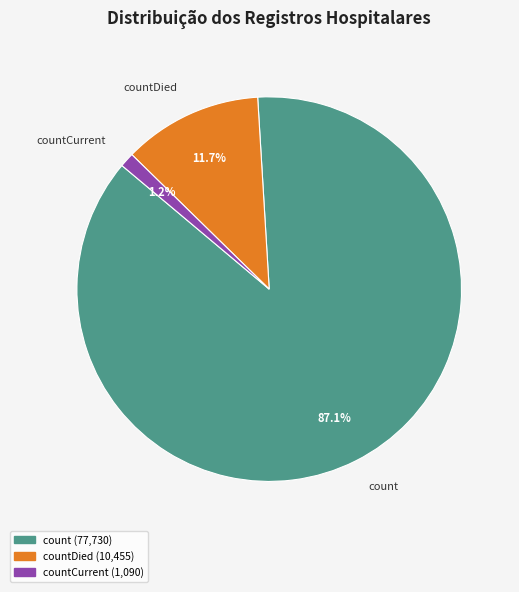

Which has a higher value, countCurrent or count?

count